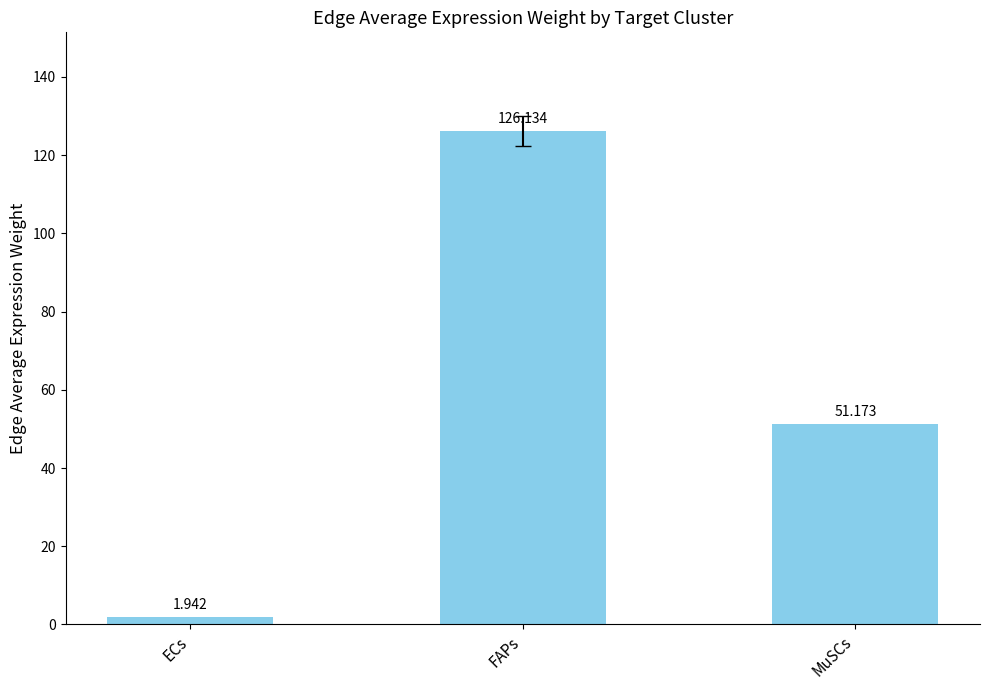

How many bars are there in total?

3